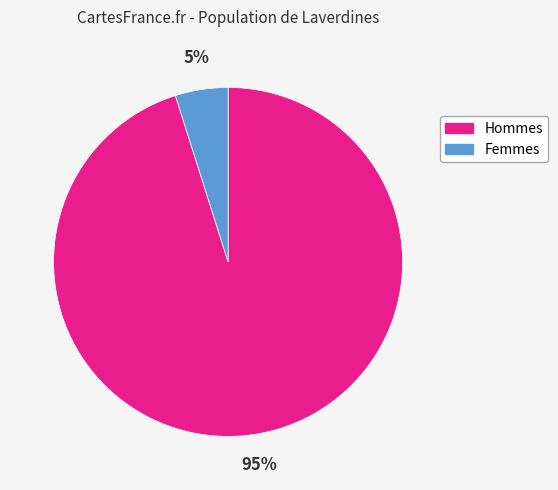

Does any single category account for the majority?

Yes